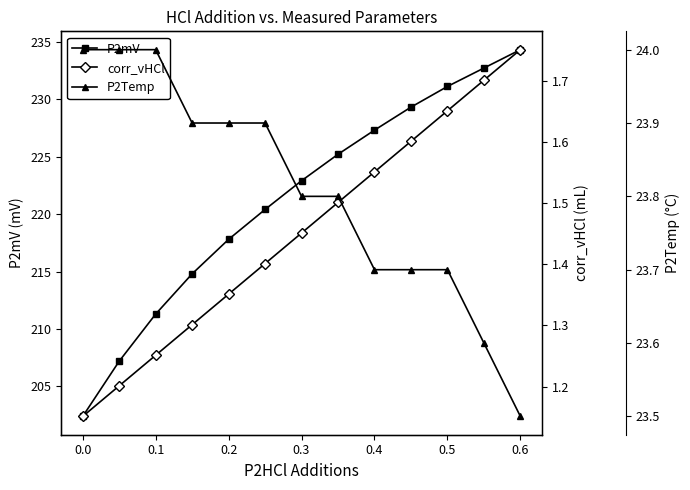

True or false: P2mV has a value of 58.8 at 0.2.

False